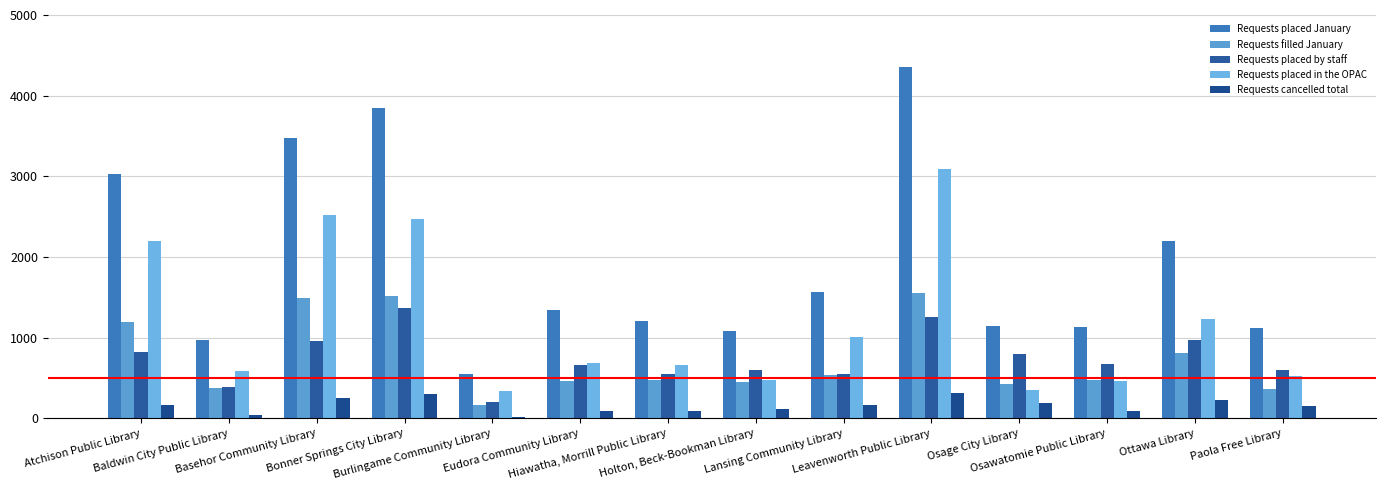

Is it true that Requests placed by staff equals 828 at Atchison Public Library?

True